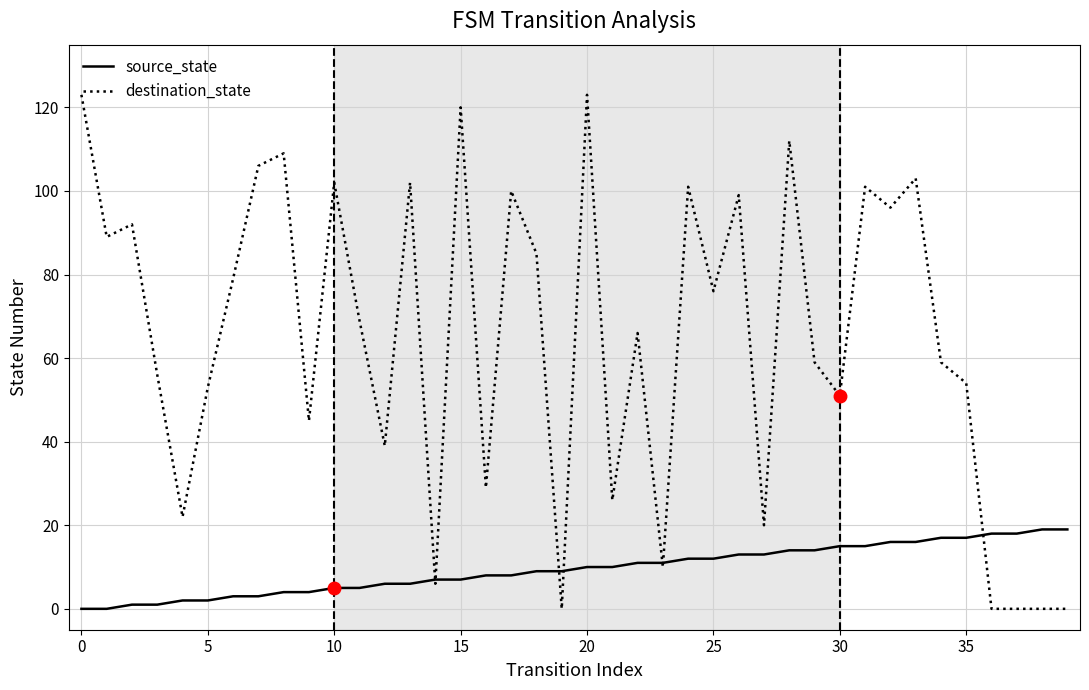

Which series has the largest range (max minus min)?

destination_state